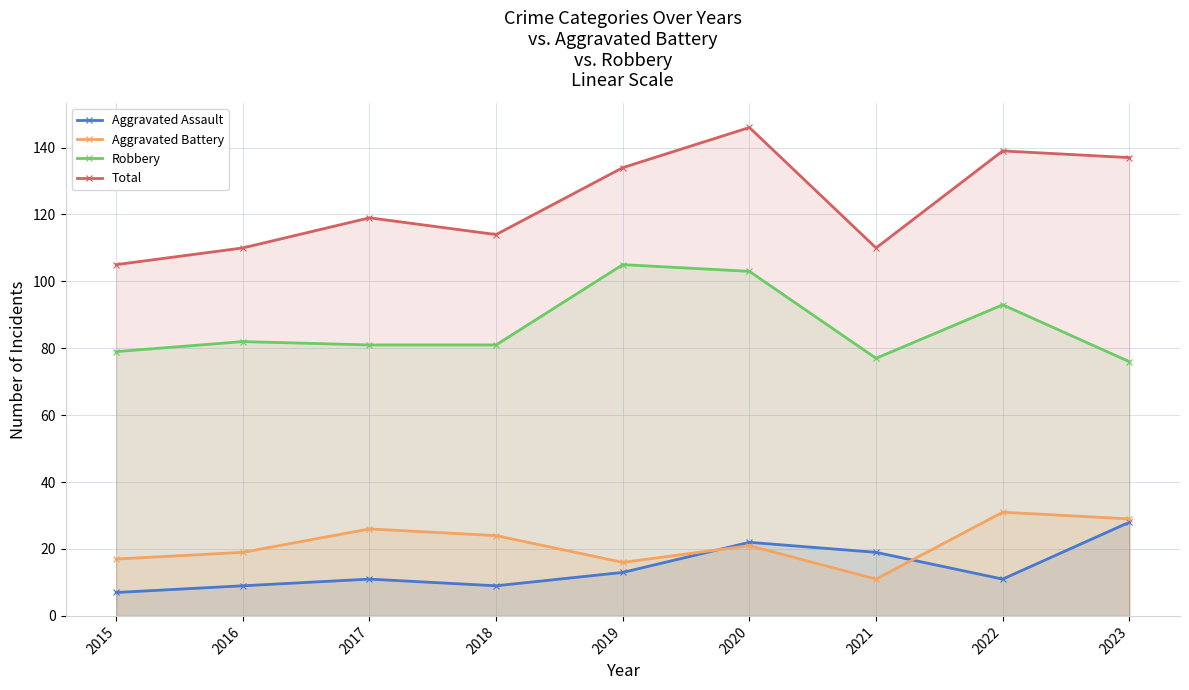

What is the difference between the Aggravated Assault values at 2023 and 2019?

15